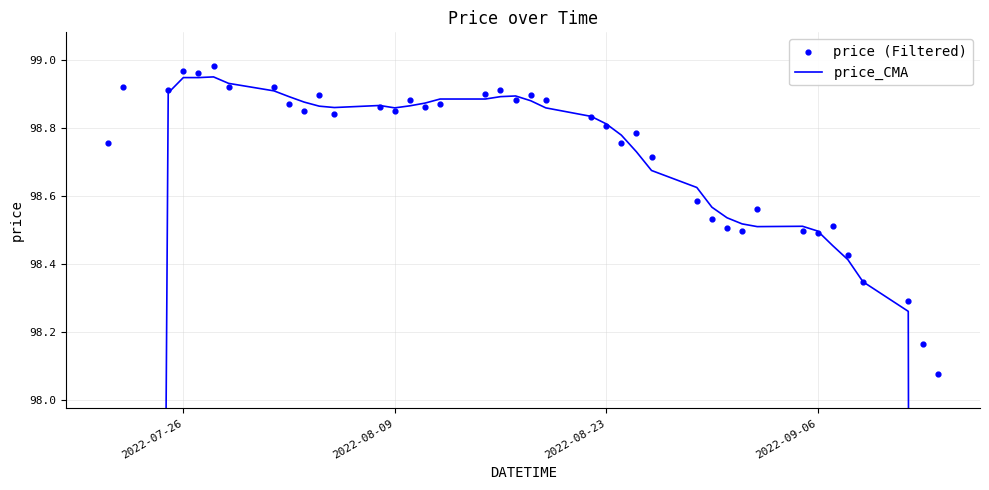

Is the value of price_CMA at 21 greater than the value of price (Filtered) at 10?

No